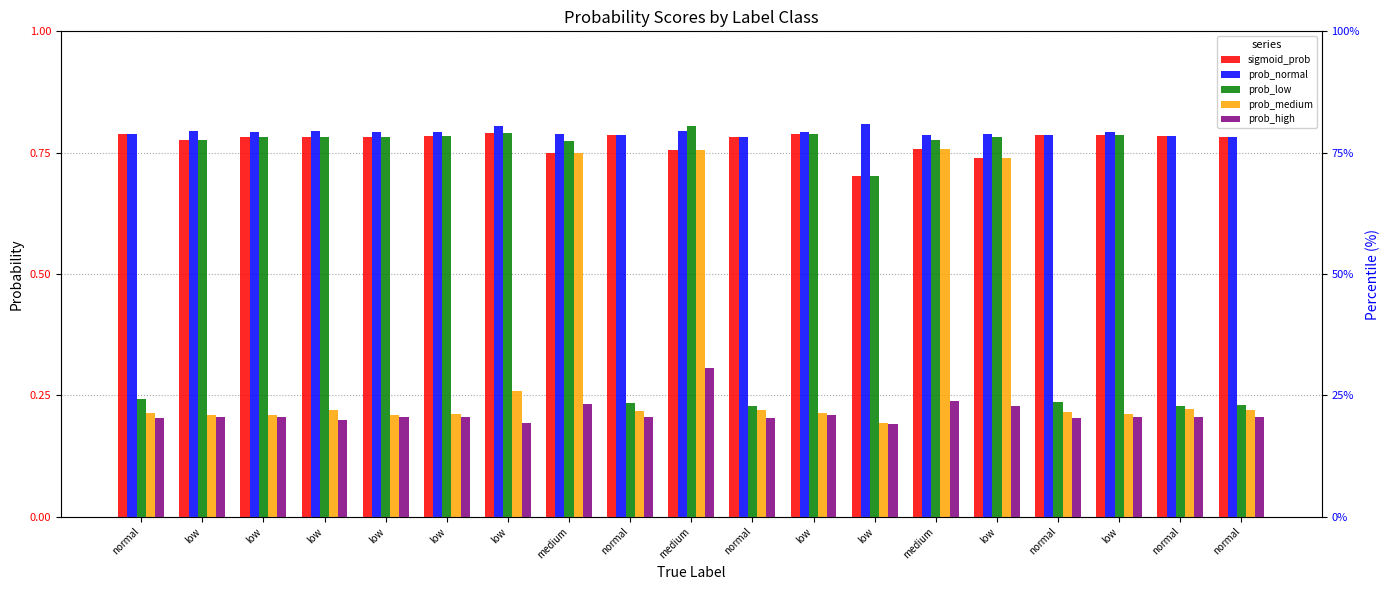

At which category does the chart reach its minimum across all series?

low